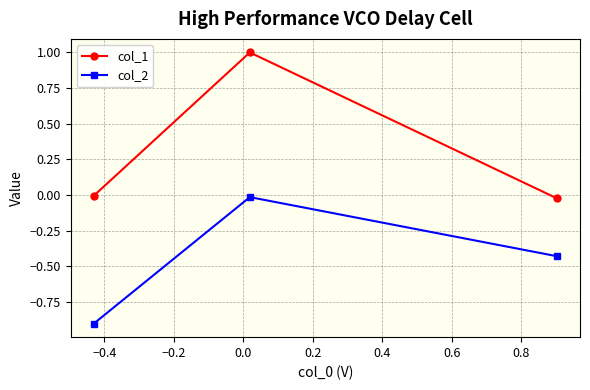

What is the difference between the maximum and second lowest values in the col_1 series?

1.0